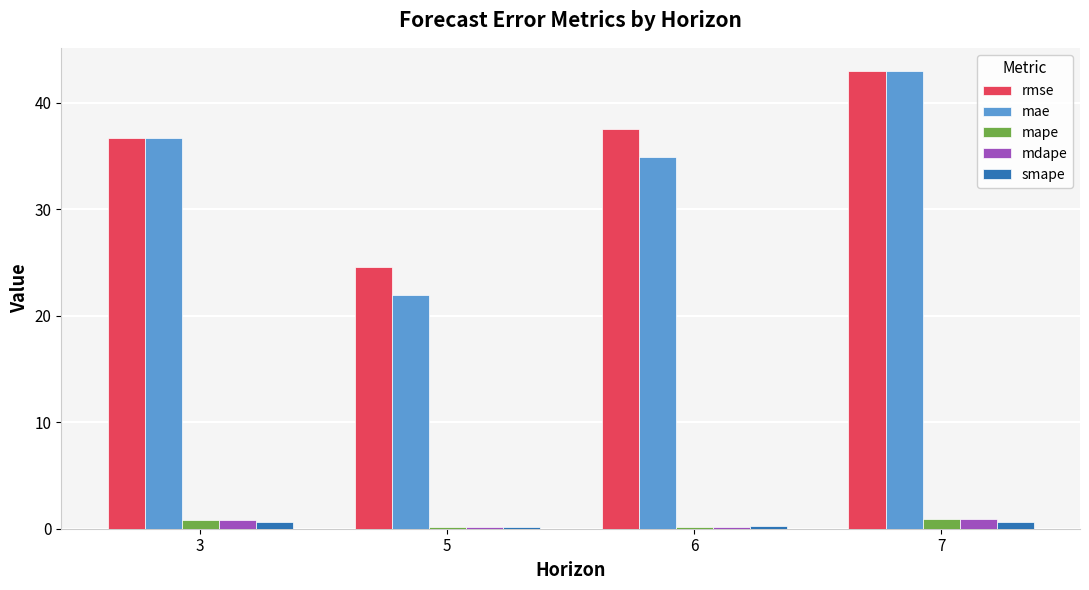

Which series has the widest spread of values?

mae